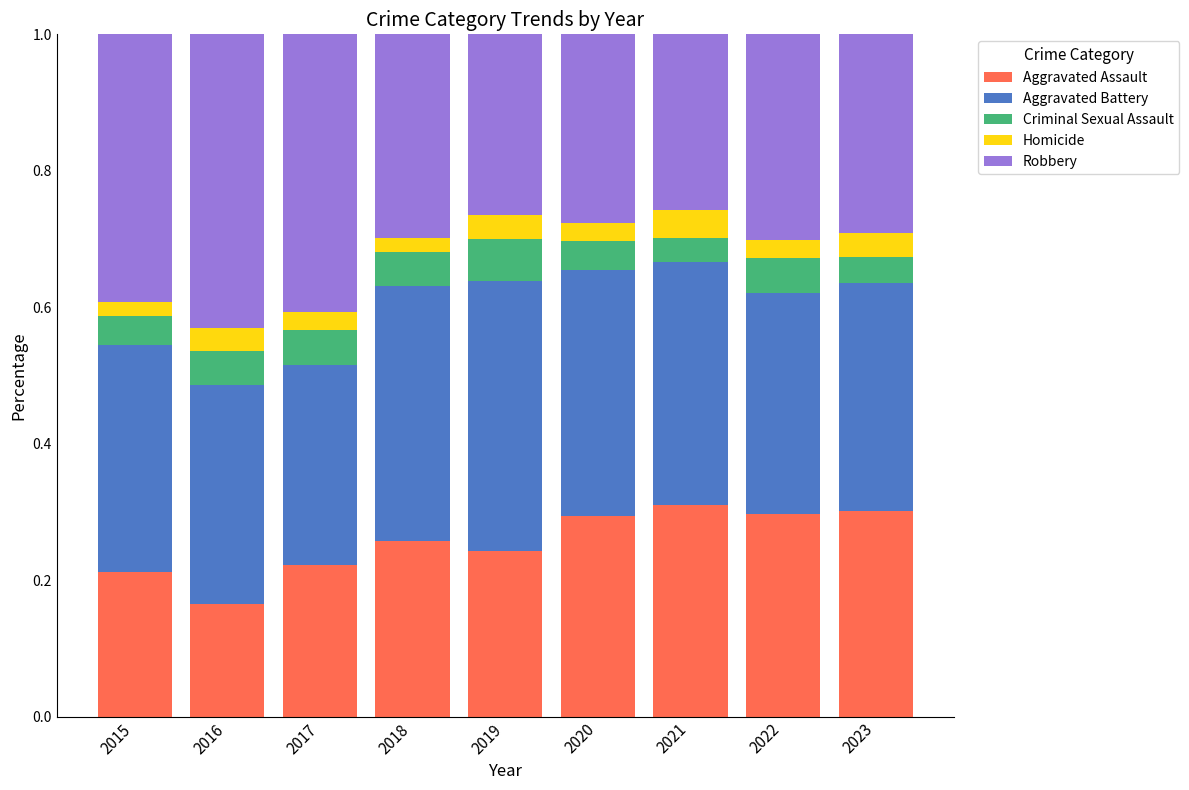

What is the total value across all series at 2020?

1.0